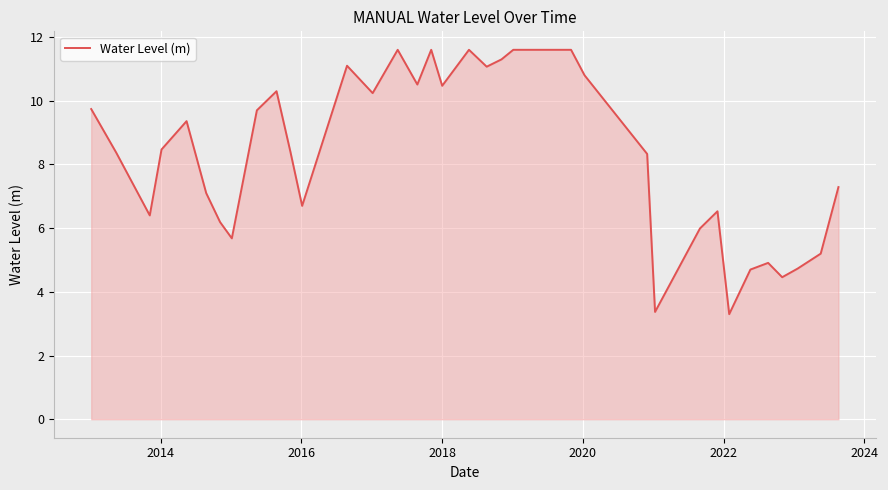

What is the difference between the maximum and minimum values?

8.3